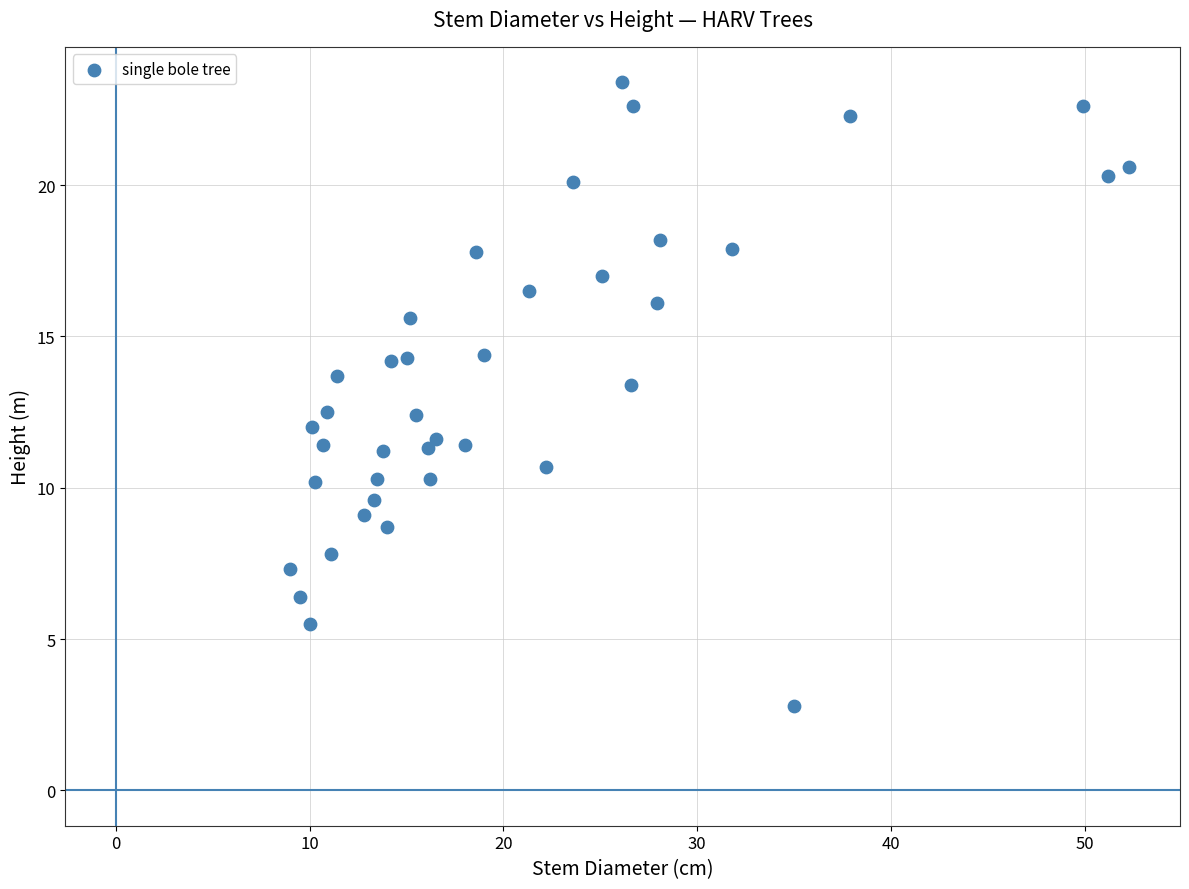

What is the range of Y values (max minus min)?

20.6